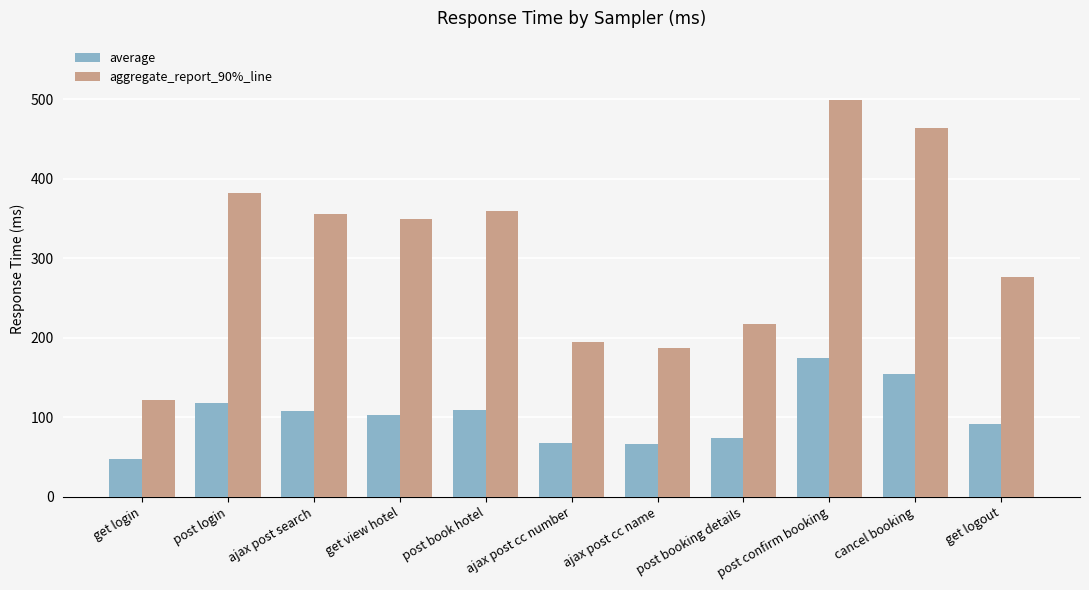

What is the sum of the average values at ajax post cc number and get login?

116